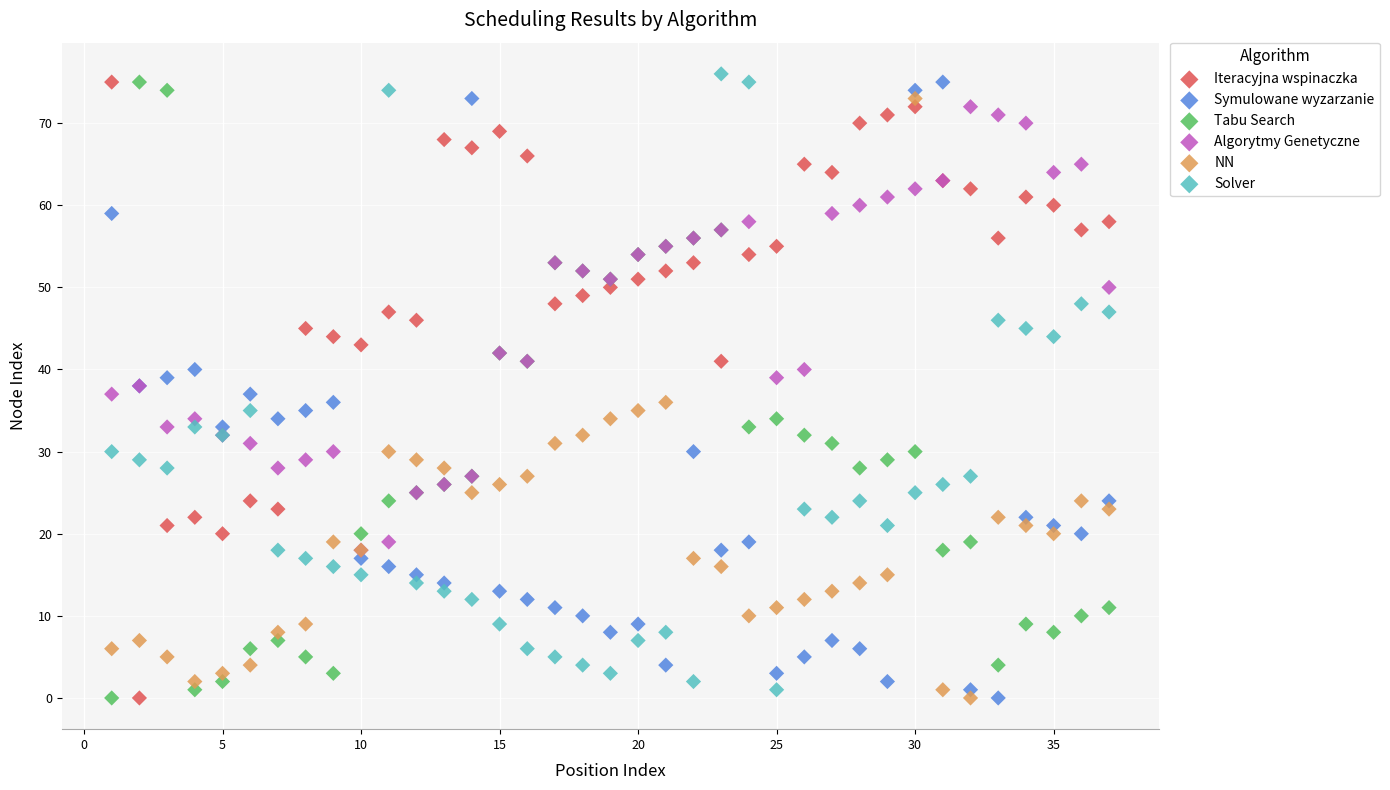

Which series contains the highest Y value?

Solver